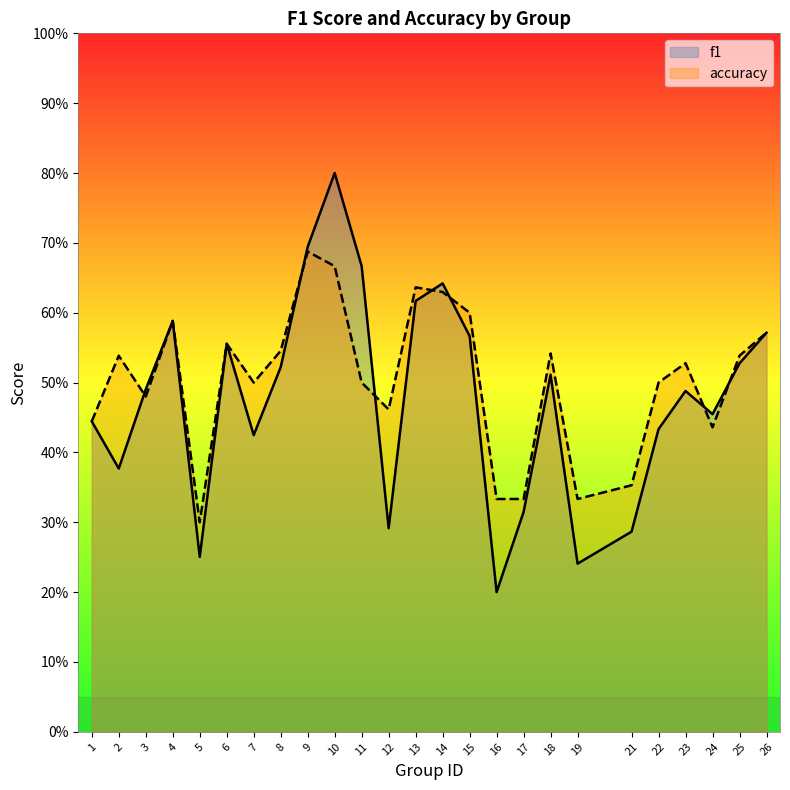

At which category does f1 reach its first local peak?

4